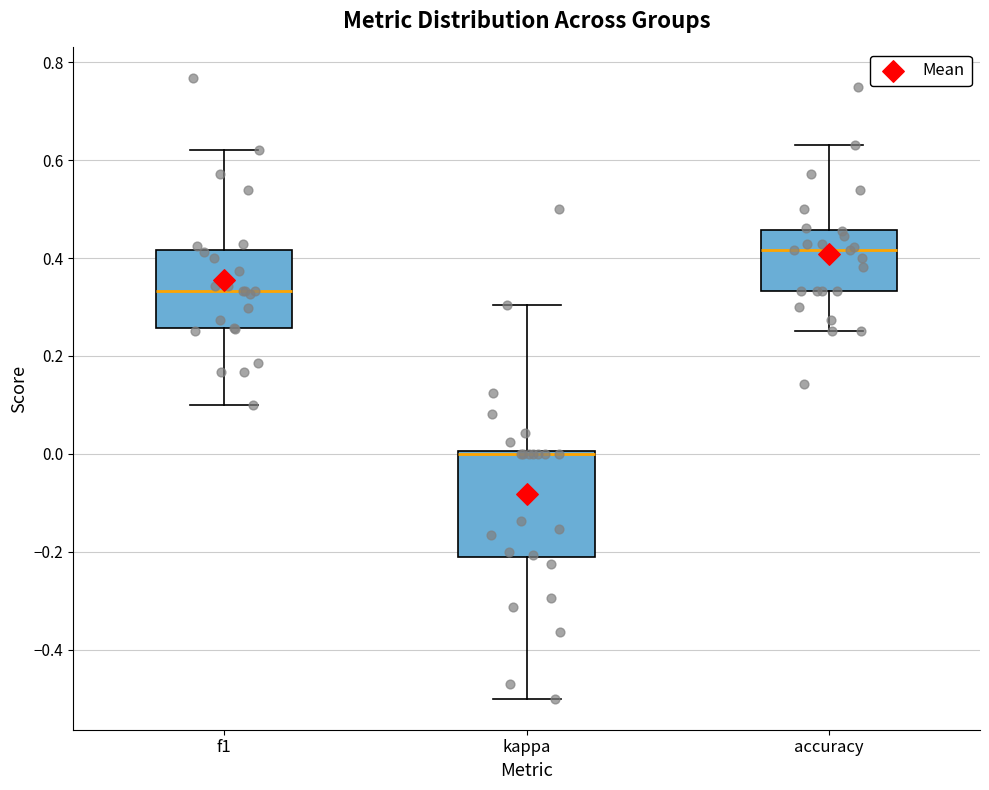

Reading left to right, read every box against the y-axis: the position of its median line, the range the box covers, and the ends of its whiskers. The values are not printed on the chart, so give them approximately, as read against the axis.

f1: median 0.34, box 0.26 to 0.42, whiskers 0.10 to 0.62
kappa: median 0.00 (just below the box's upper edge), box -0.22 to 0.00, whiskers -0.50 to 0.30
accuracy: median 0.42, box 0.34 to 0.46, whiskers 0.26 to 0.64